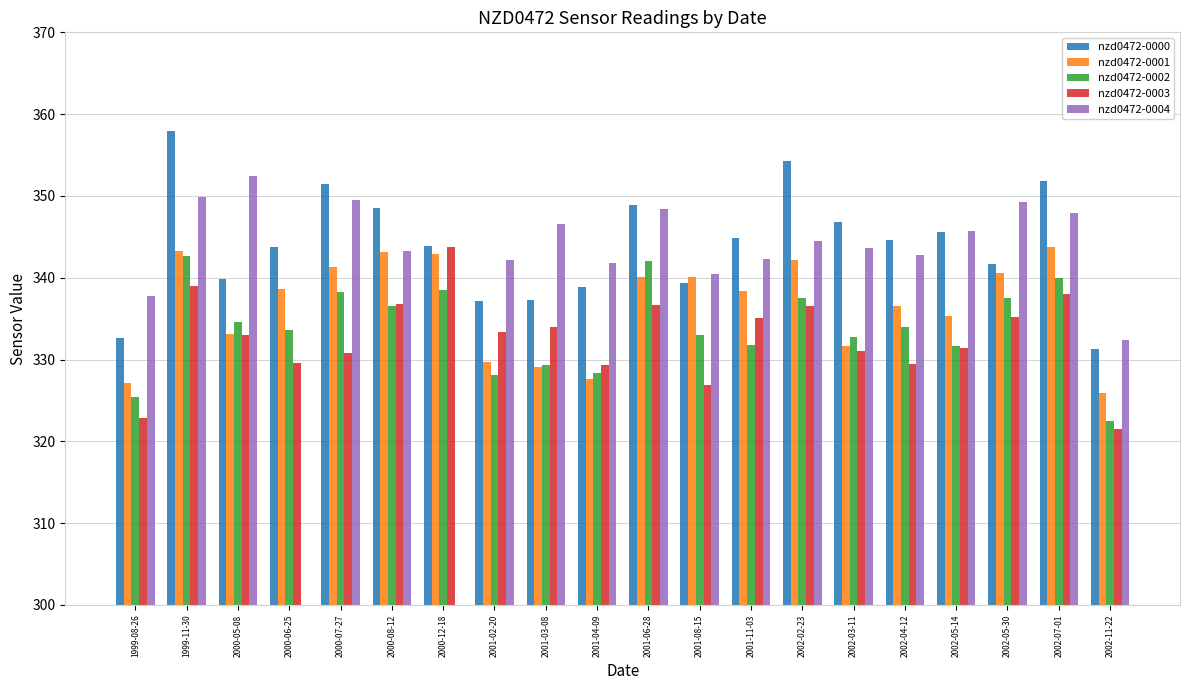

At how many categories does at least one series exceed 335?

19